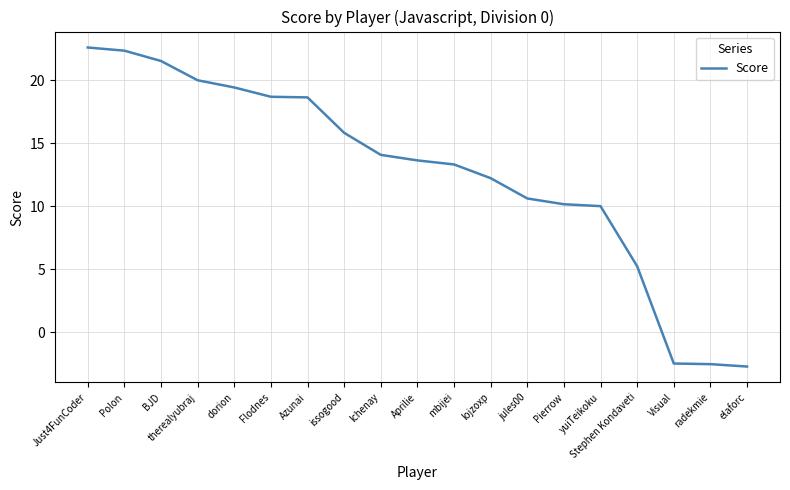

What is the maximum value shown in the chart?

22.6